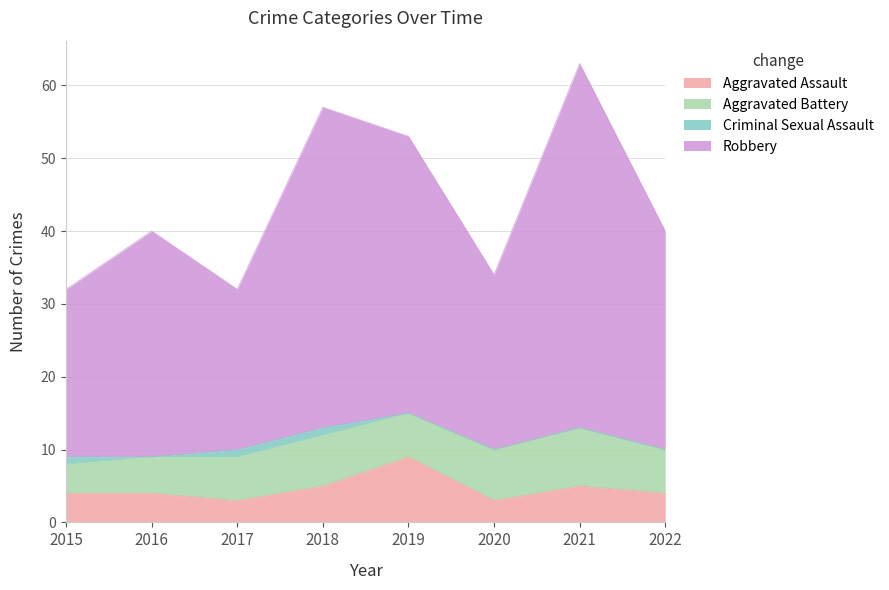

The value of Aggravated Assault at 2016 is 5. True or false?

False